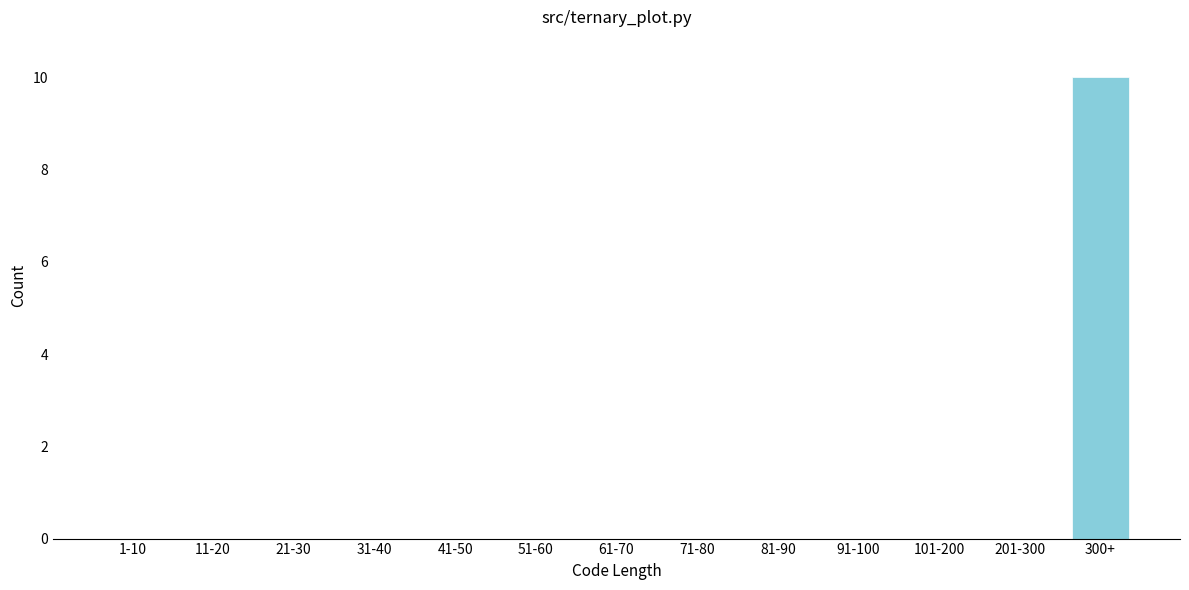

Reading left to right, extract all data points from this chart.

1-10=0	11-20=0	21-30=0	31-40=0	41-50=0	51-60=0	61-70=0	71-80=0	81-90=0	91-100=0	101-200=0	201-300=0	300+=10